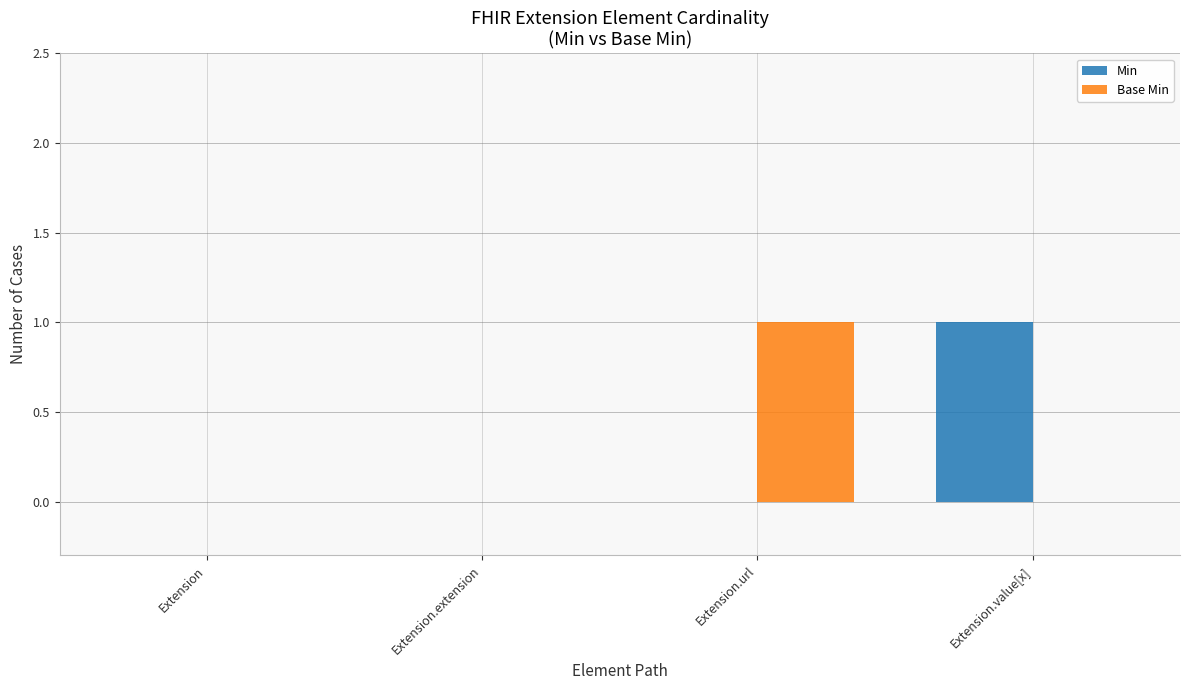

How many categories are shown in the chart?

4